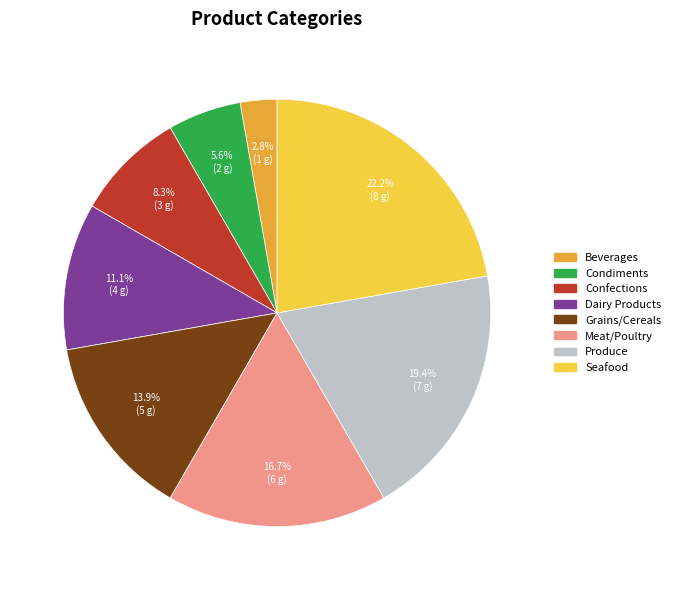

To the nearest percent, what is the average slice percentage?

12%